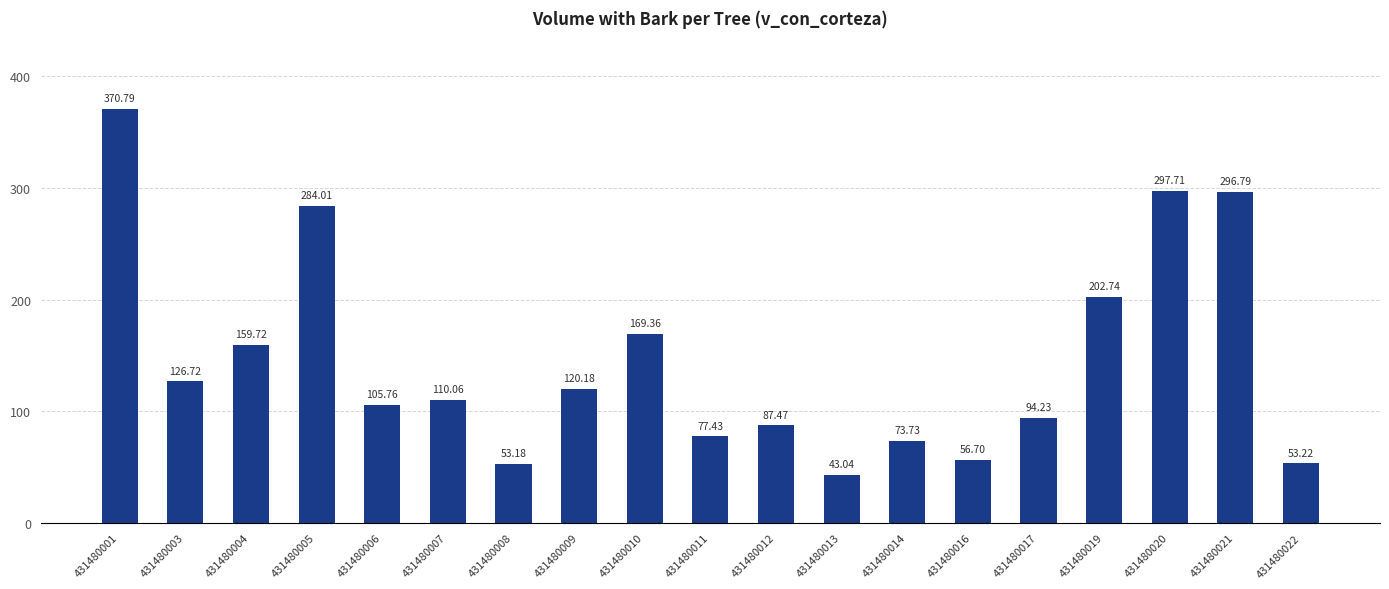

What is the change in value from 431480006 to 431480022?

-52.5